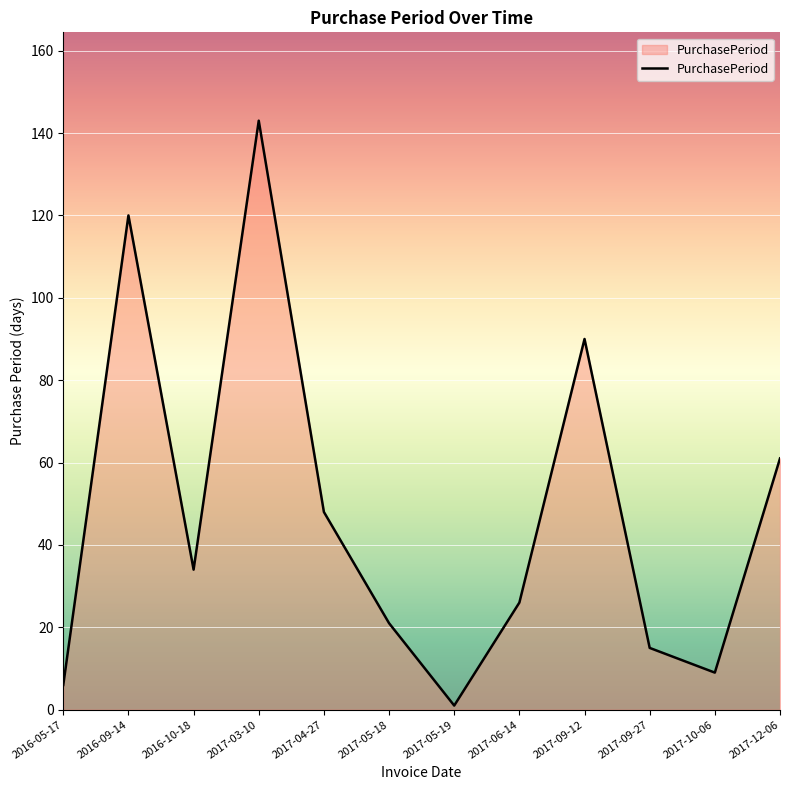

The chart shows a value of 61 at 2017-12-06. True or false?

True